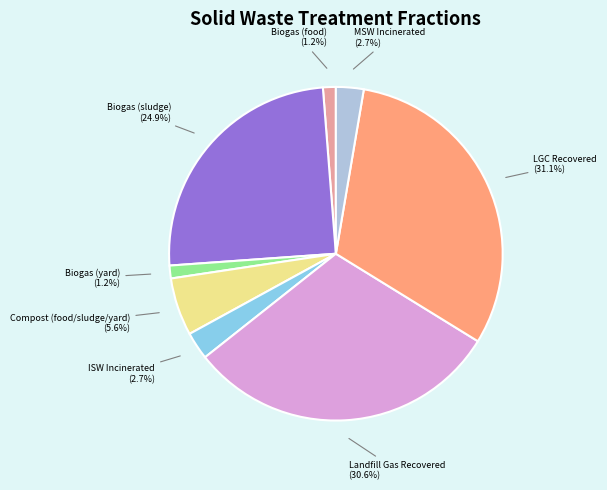

Approximately how many times larger is the value at Compost (food/sludge/yard) compared to ISW Incinerated?

2.1